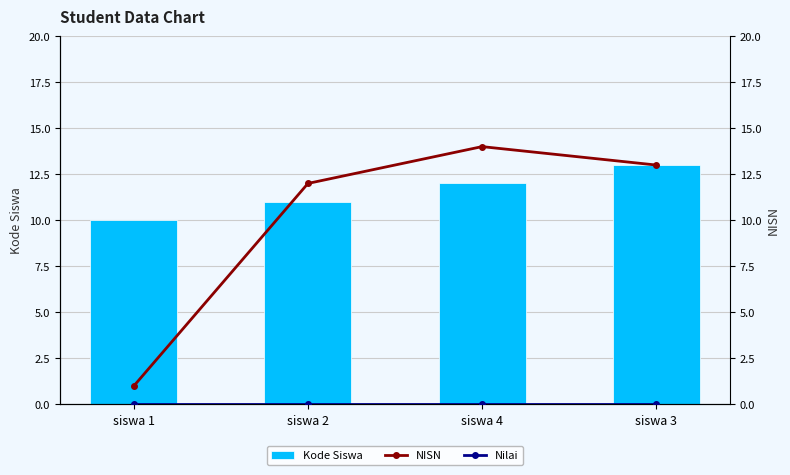

Does the chart contain any negative values?

No